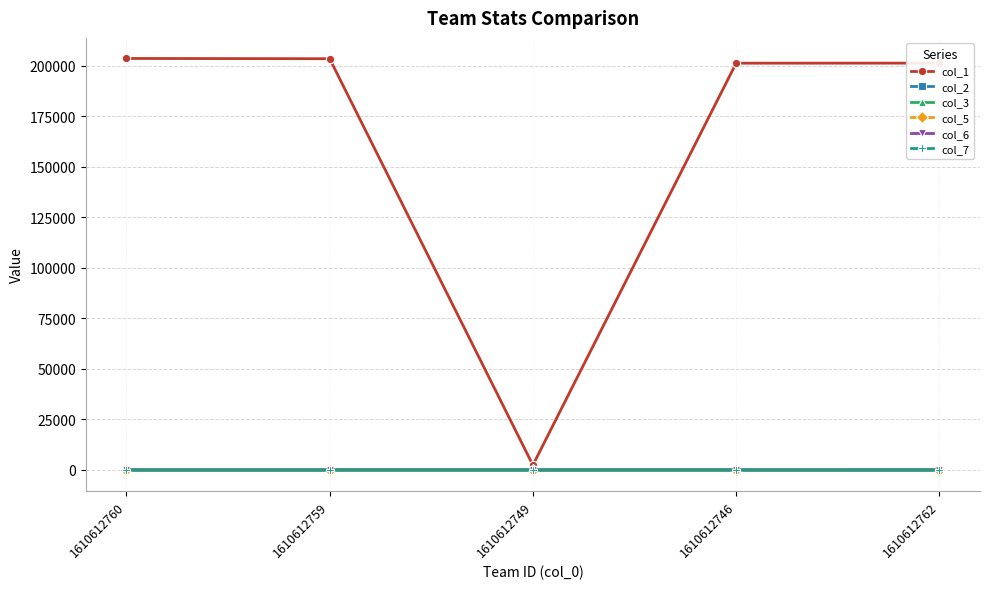

What is the approximate value of col_3 at 1610612759?

3.2